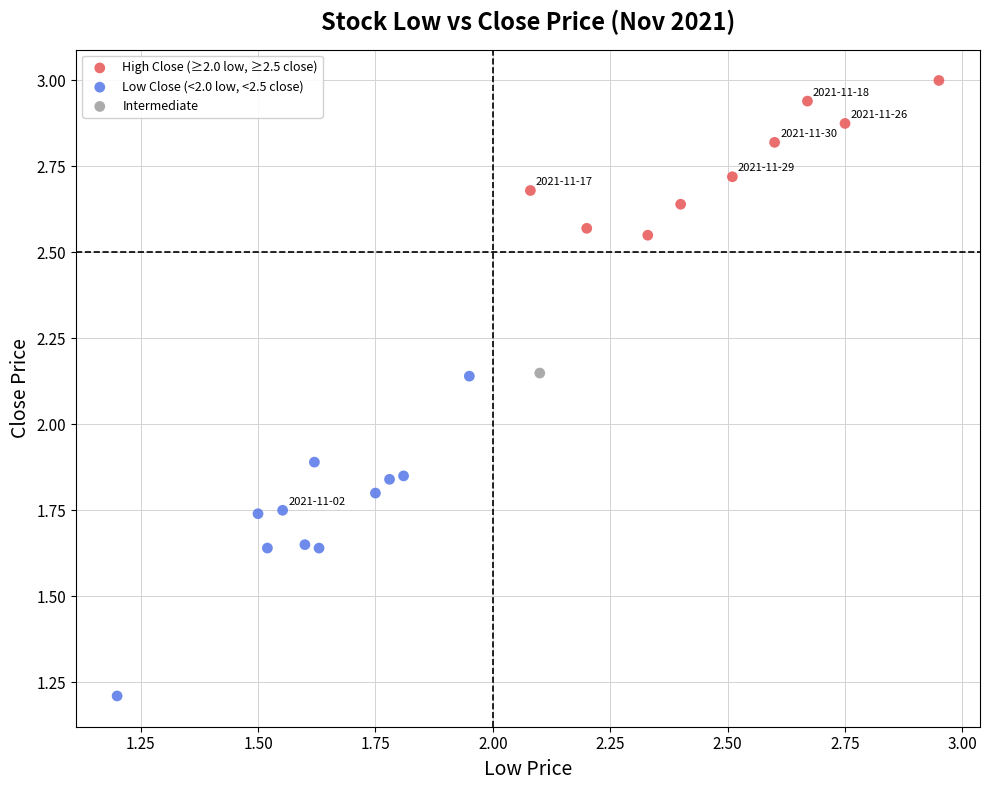

What are all the series names shown in the legend?

High Close (≥2.0 low, ≥2.5 close), Low Close (<2.0 low, <2.5 close), Intermediate